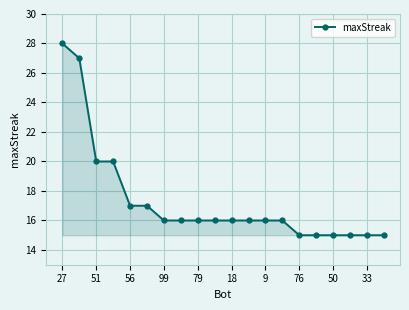

What is the sum of all values?

347